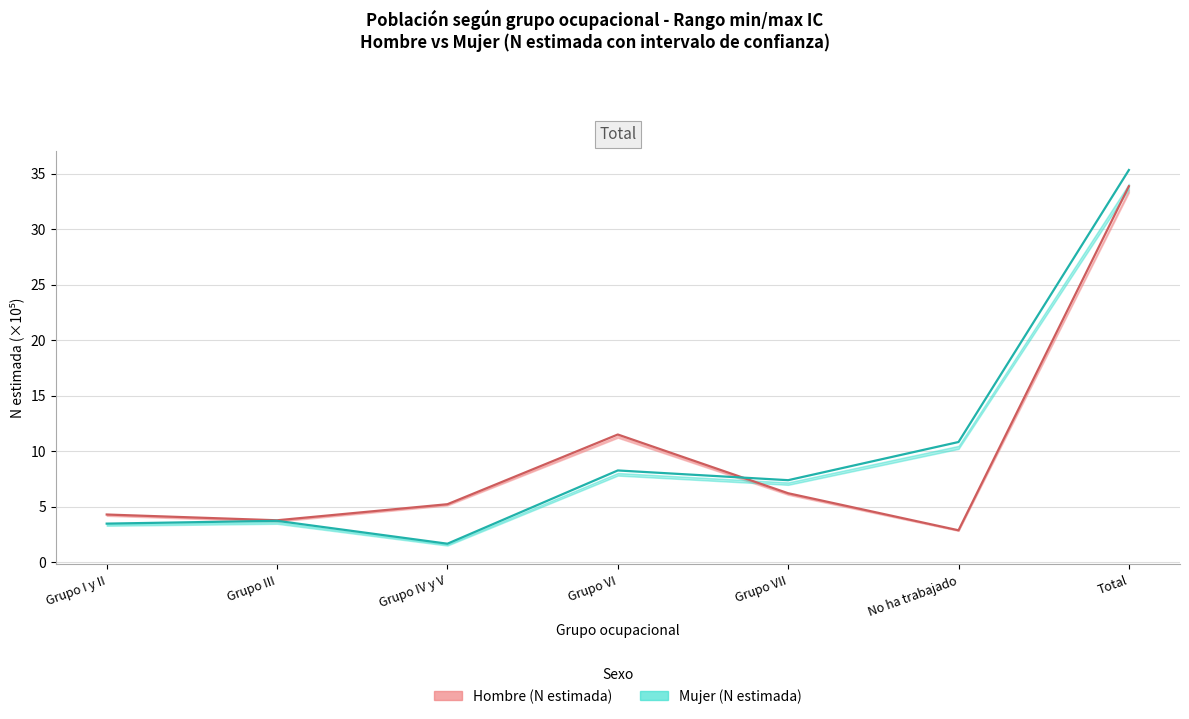

How many values in the Hombre central series are below 5?

3